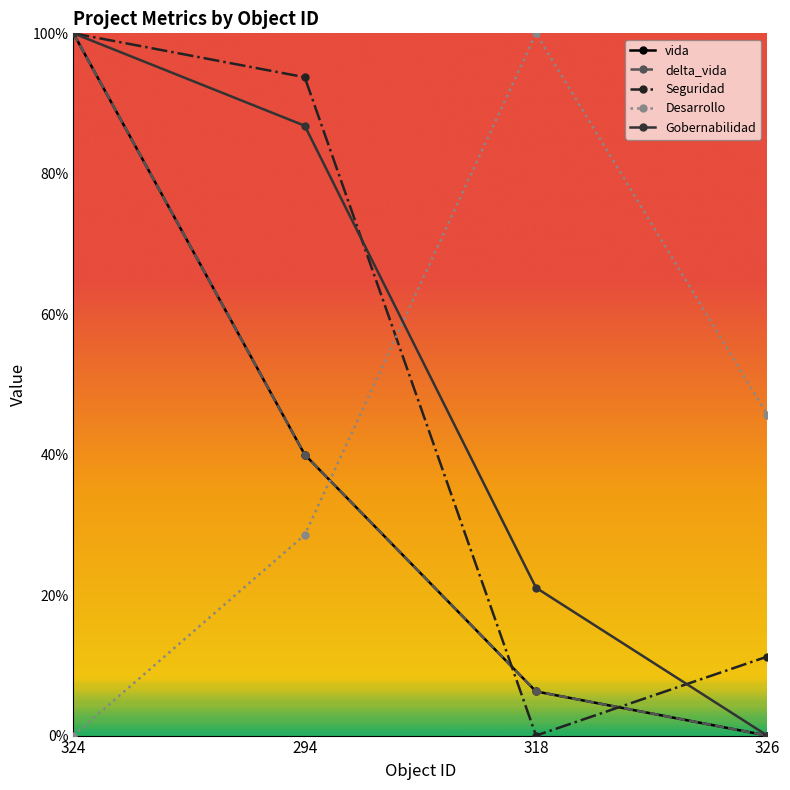

Does the chart have visible grid lines?

No